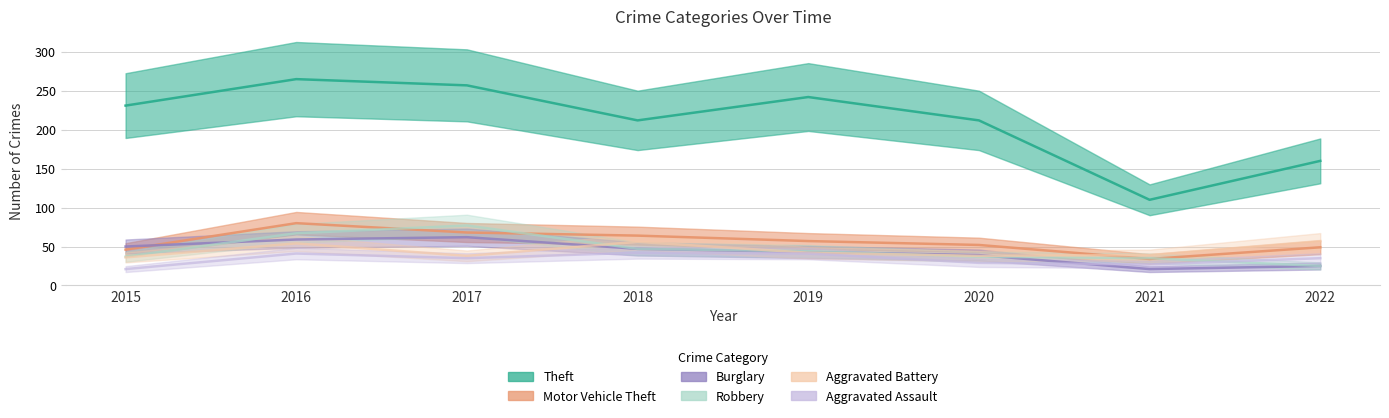

Does the chart have visible grid lines?

Yes